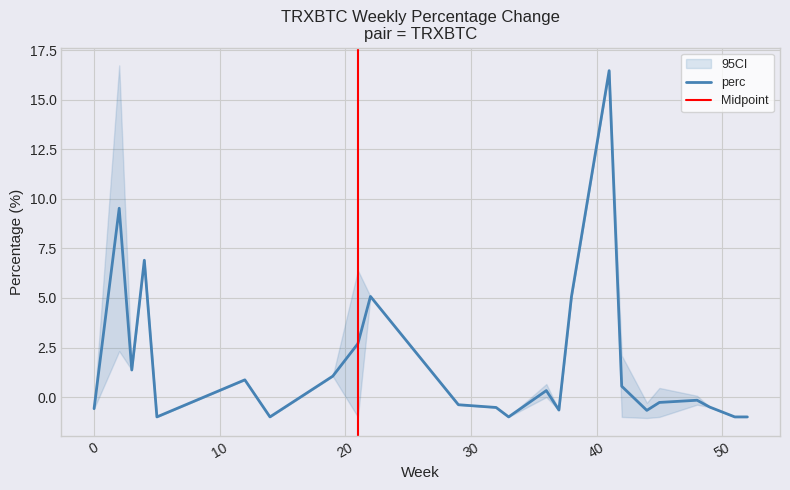

What is the value of the 31st point from the left?

-1.0